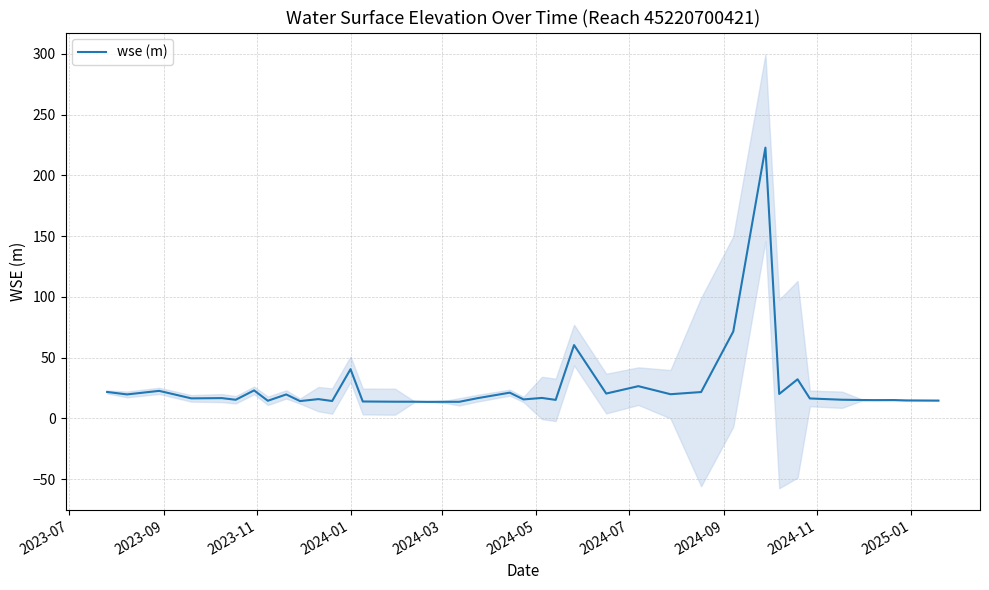

What is the maximum value for wse (m)?

222.8